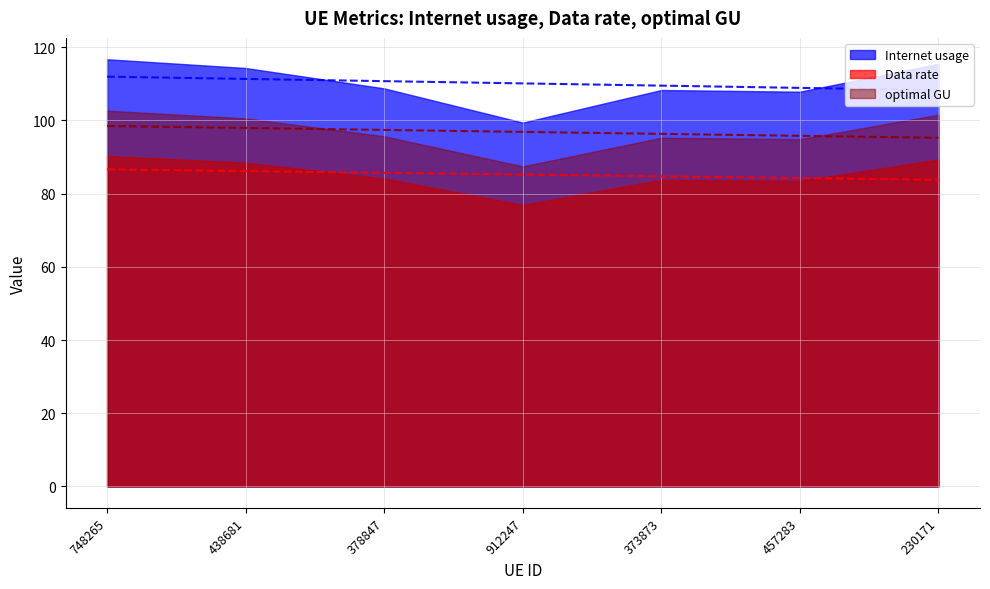

Between 912247 and 373873, which is larger?

373873